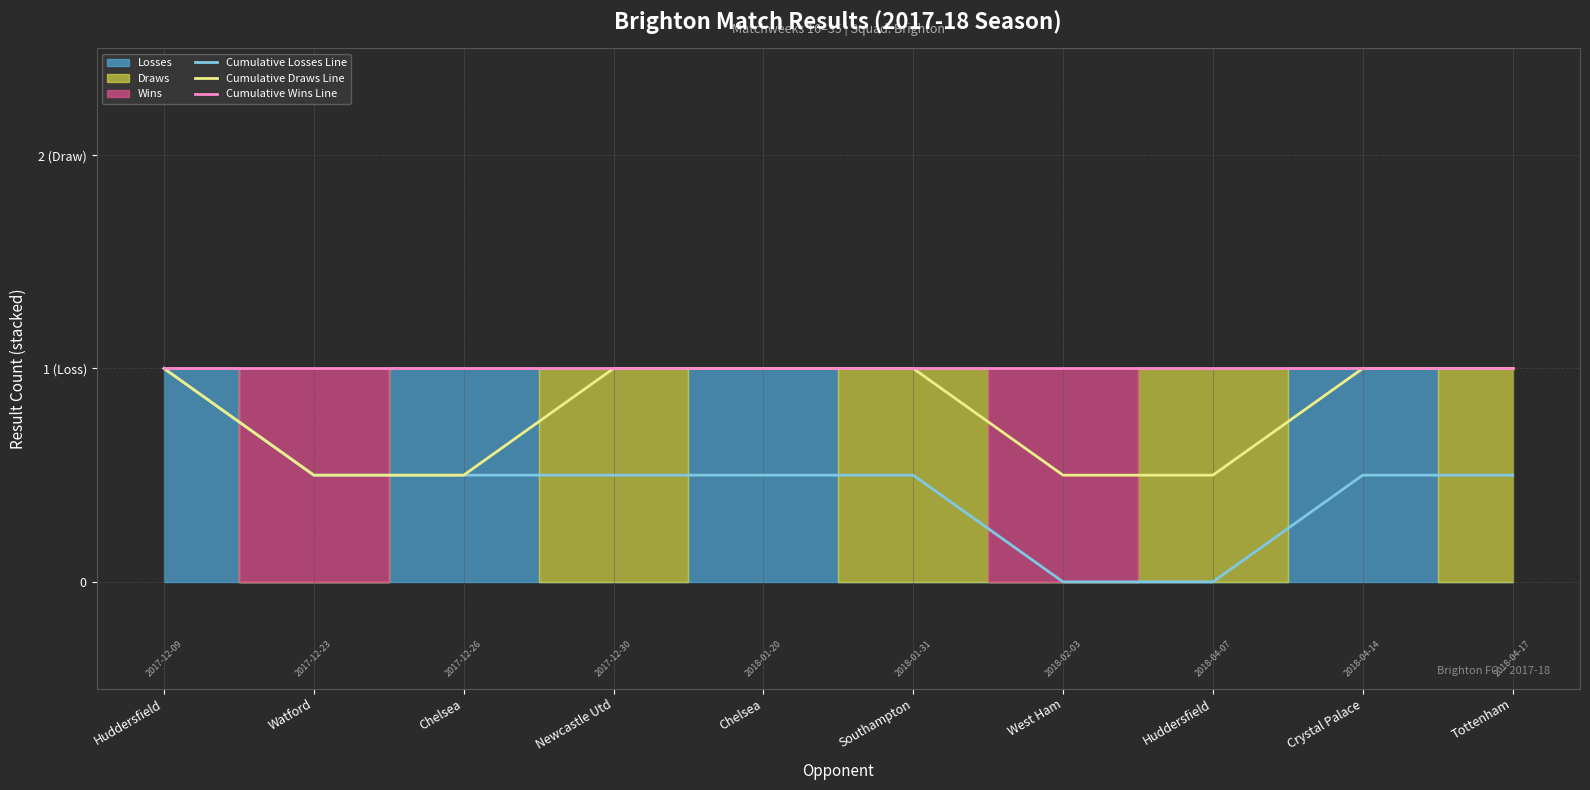

Read the Cumulative Losses Line value at Crystal Palace.

0.5